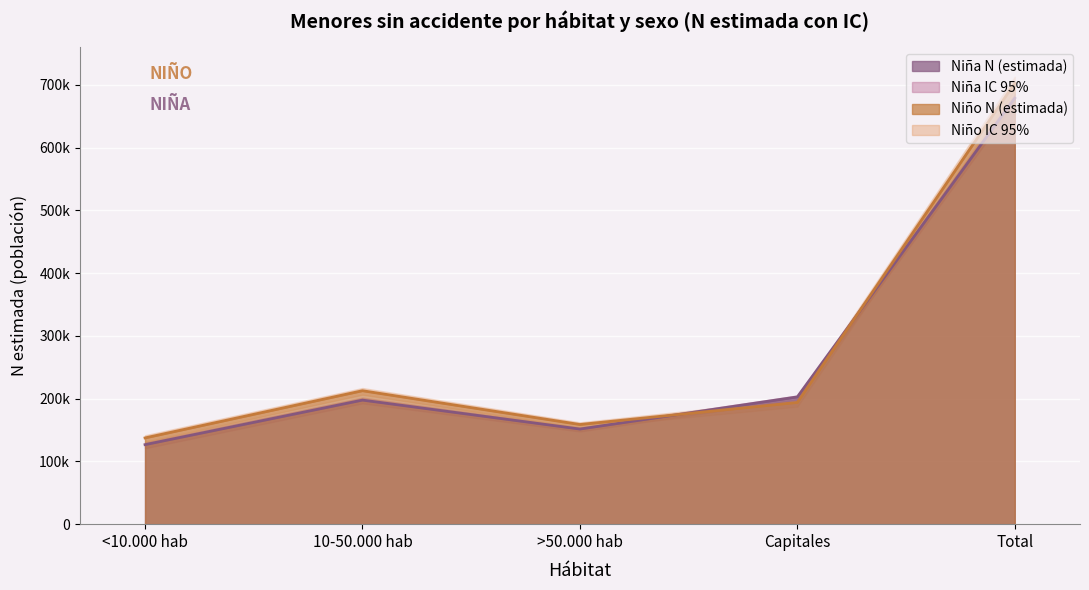

How many data points in Niña N (lím sup IC) are above 201666?

2